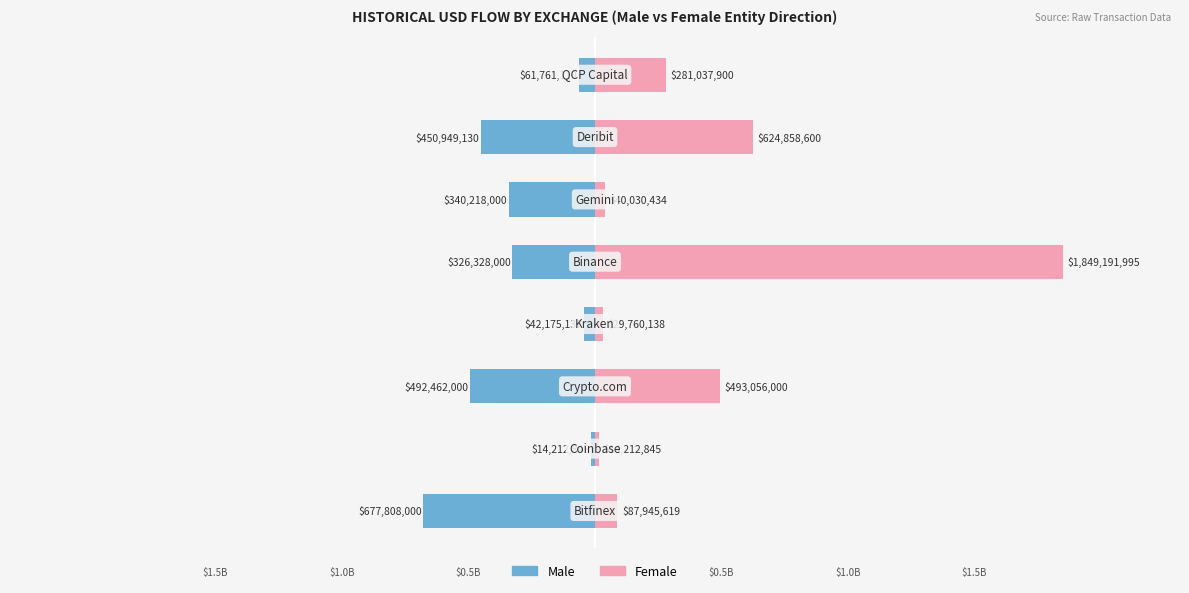

What is the difference between the highest and lowest values at 0?

765753619.2